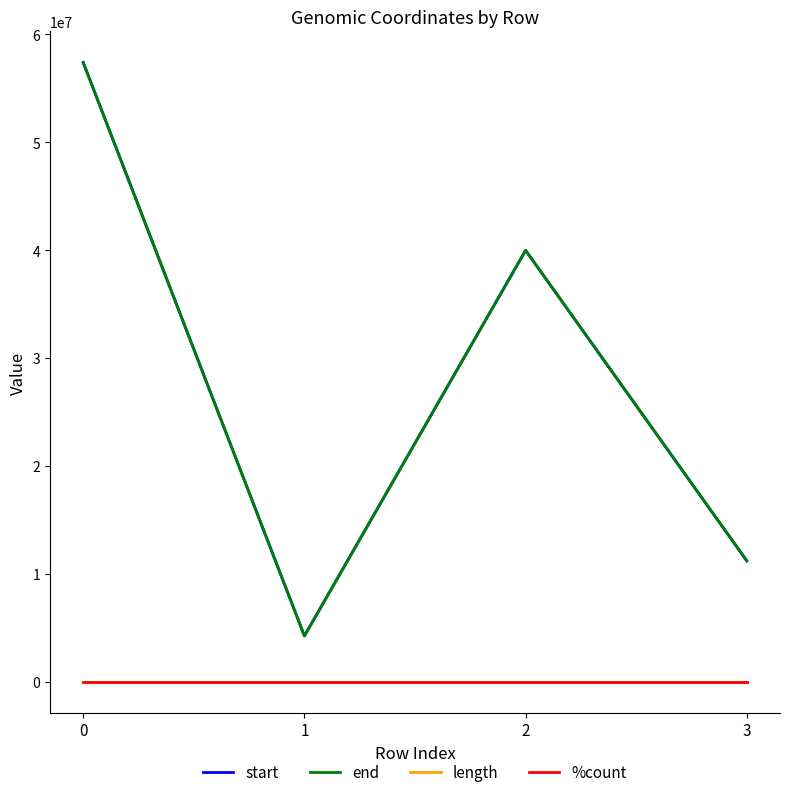

What is the minimum value for start?

4260379.0